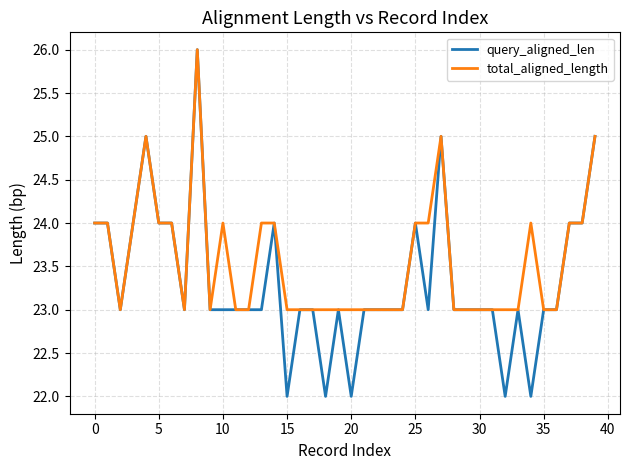

List the series in order of their overall mean, lowest first.

query_aligned_len, total_aligned_length